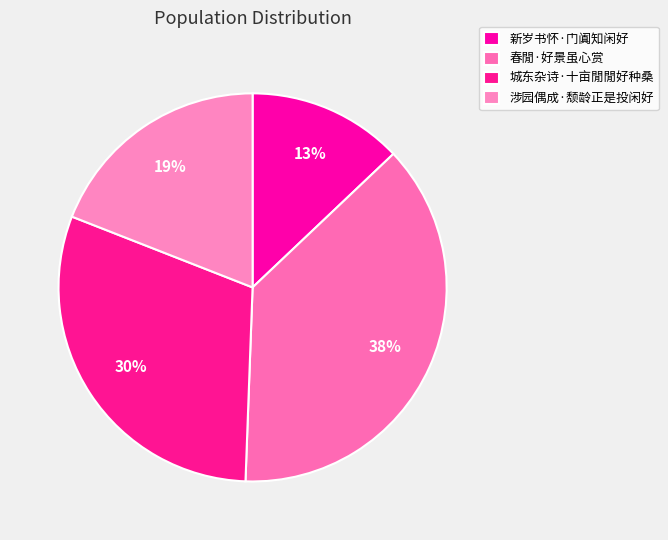

How many segments does this pie chart have?

4